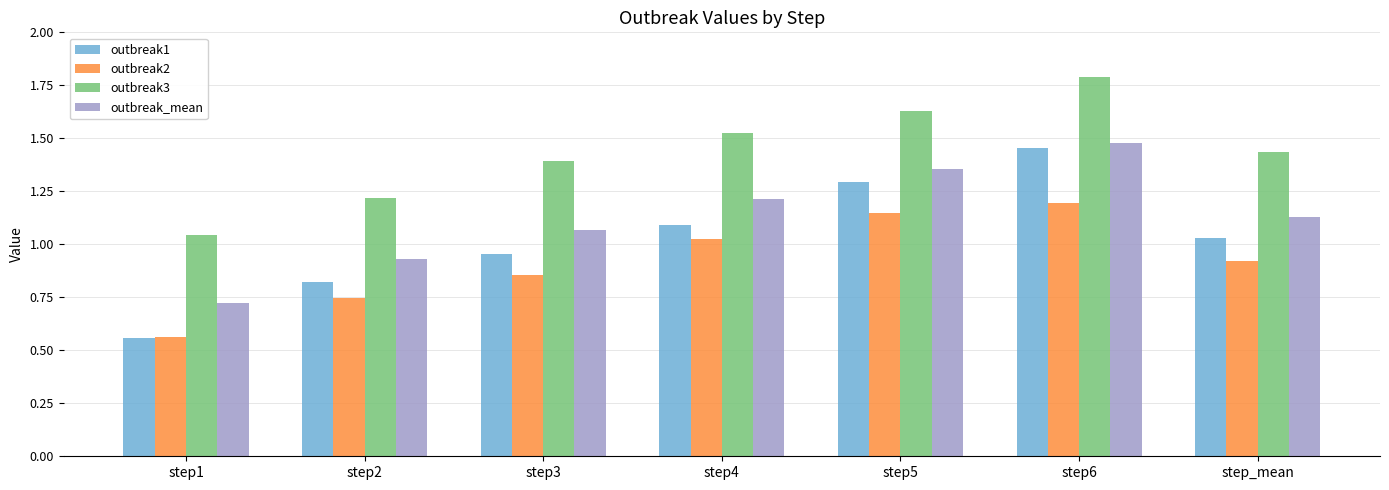

What is the label of the 6th bar from the right?

step2